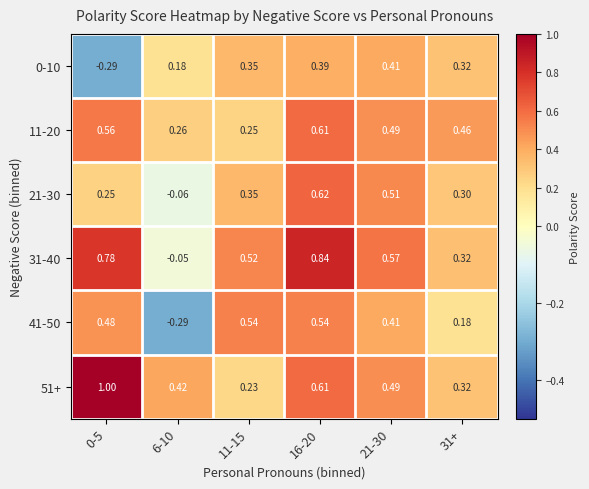

What is the total value across all series at 16-20?

3.6